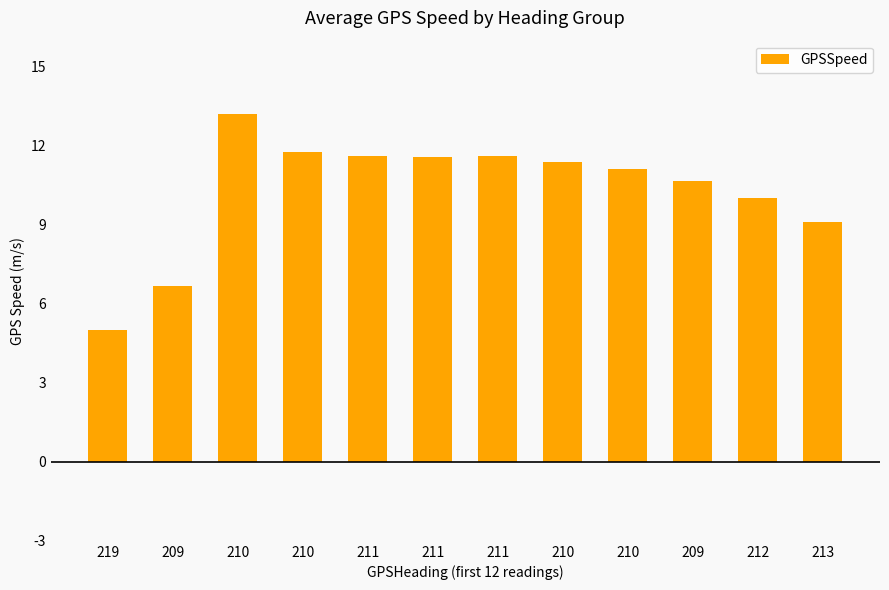

What is the sum of all values?

123.8